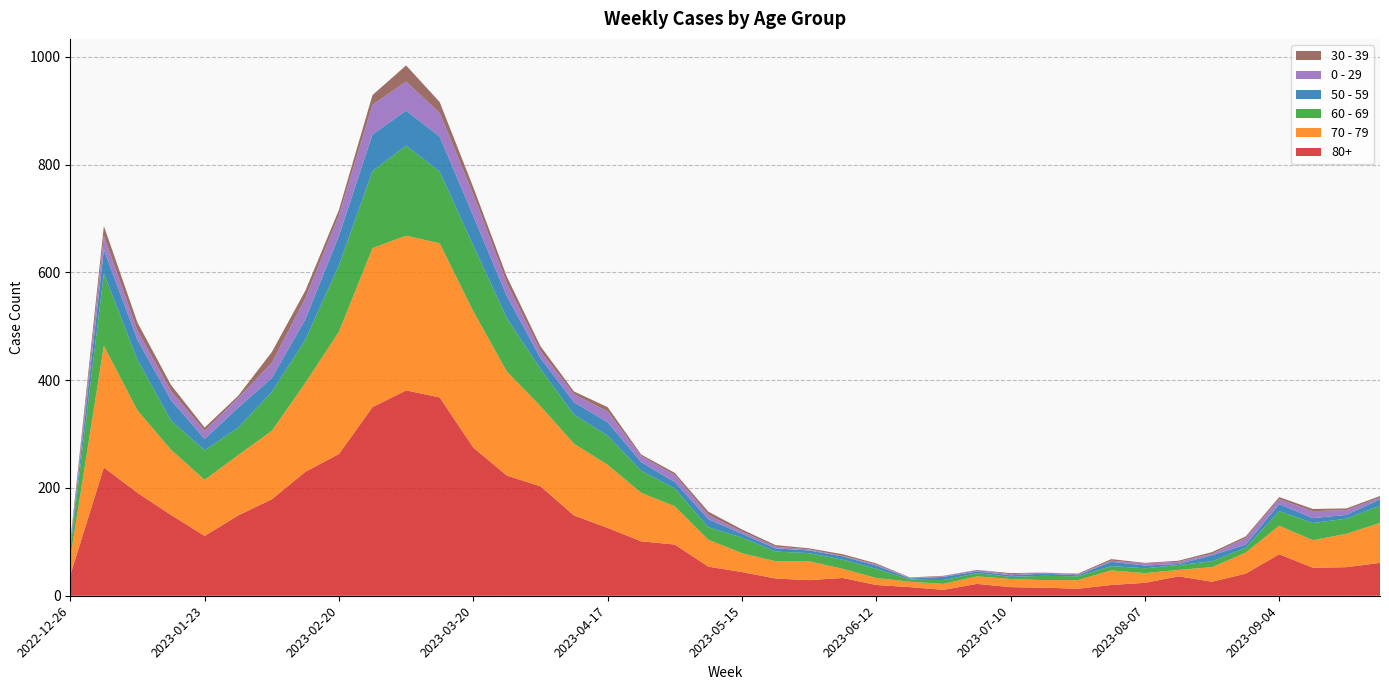

Reading right to left, what are all the values shown in this chart?

80+: 61	53	52	77	41	26	36	24	20	13	15	16	22	11	16	20	33	29	32	44	54	95	101	126	149	203	223	275	368	381	350	263	230	179	149	111	150	191	238	38
70 - 79: 74	62	51	53	39	27	12	18	27	16	14	15	14	11	10	13	17	35	32	35	50	71	90	117	133	149	193	253	286	287	295	227	165	127	112	104	121	153	226	32
60 - 69: 32	28	32	27	9	11	9	9	8	7	8	4	6	7	4	17	17	15	18	29	23	33	41	54	54	69	99	122	133	167	143	123	80	72	51	55	54	94	134	16
50 - 59: 12	7	9	13	6	11	2	5	8	2	4	3	3	6	2	6	6	5	6	7	15	12	16	25	23	20	41	55	65	65	68	55	38	26	37	21	38	37	44	5
0 - 29: 3	9	13	9	12	3	4	4	2	2	2	2	3	1	1	2	1	2	3	4	8	13	11	20	15	13	24	40	44	54	55	38	39	28	18	15	17	17	26	4
30 - 39: 3	3	4	4	3	3	2	1	3	1	0	2	0	1	1	2	3	2	3	4	6	4	3	8	5	9	12	13	20	30	18	10	14	20	4	6	11	15	18	5